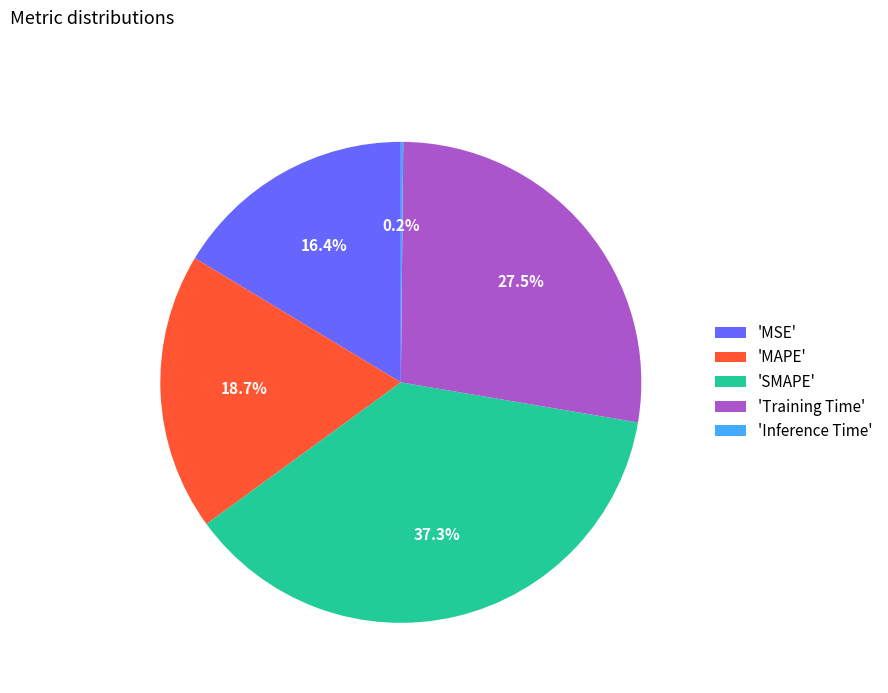

Does any single category account for the majority?

No